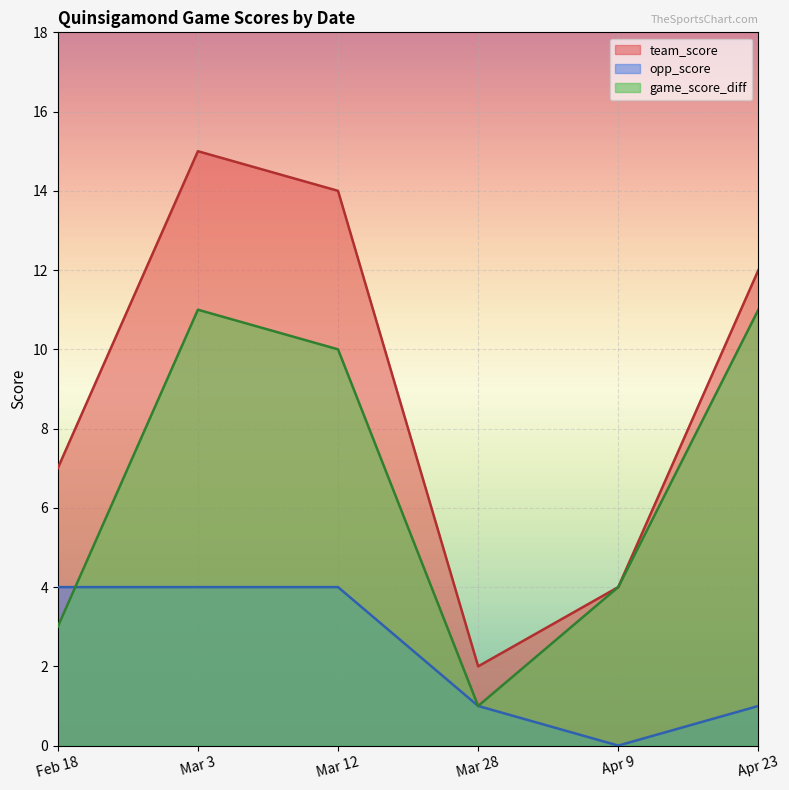

List the series in order of their peak value, highest first.

team_score, game_score_diff, opp_score